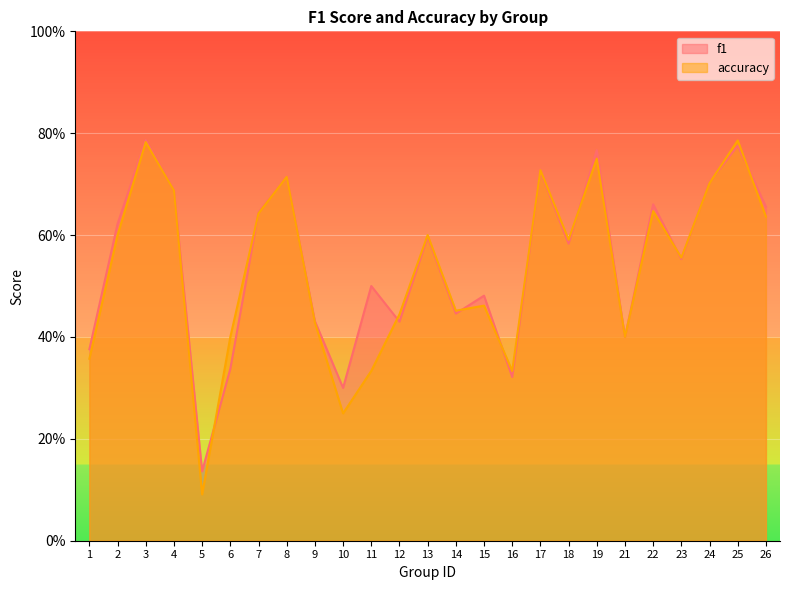

Which series changed the most between 15 and 19?

accuracy